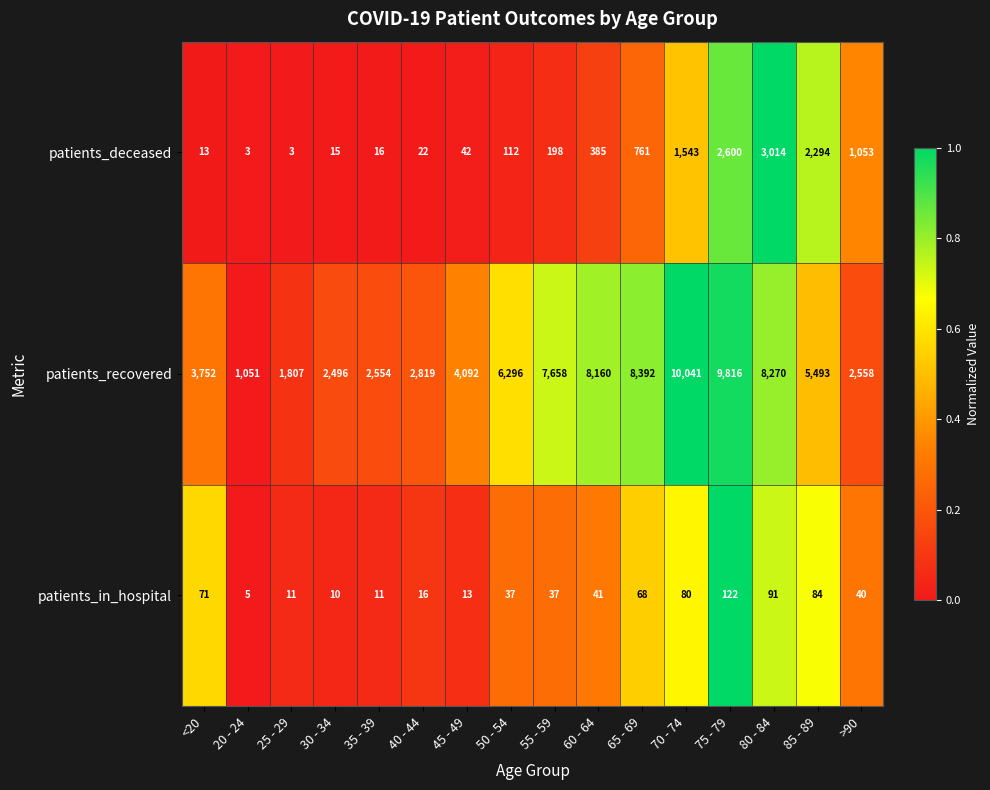

Is it true that patients_recovered equals 2850 at 55 - 59?

False